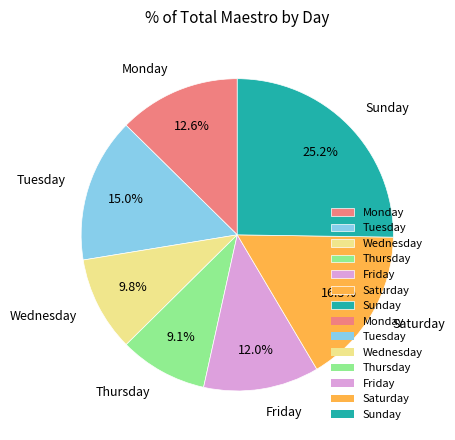

Is it true that Monday is 13% of the pie?

True